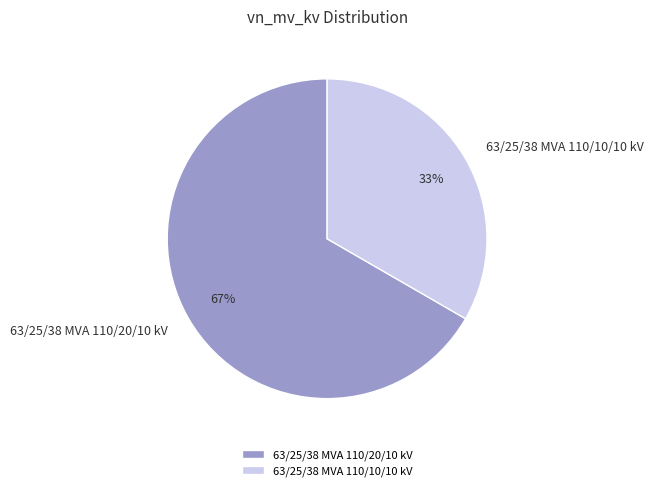

Count the number of slices in the pie.

2